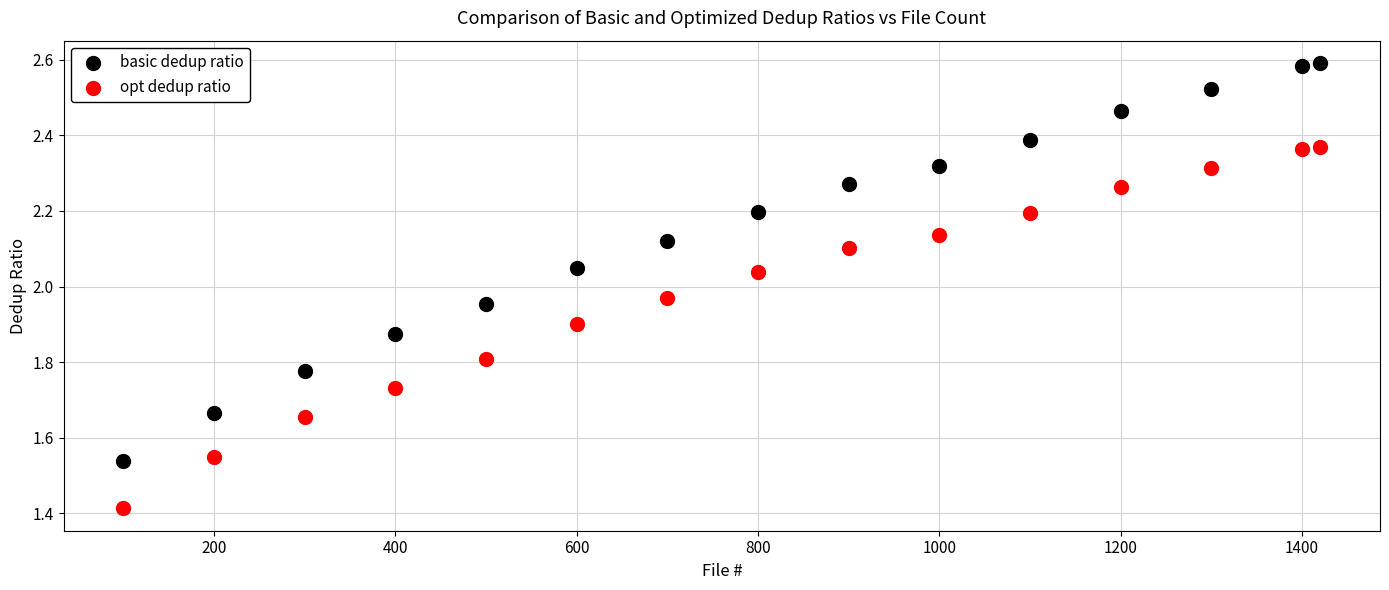

What are all the series names shown in the legend?

basic dedup ratio, opt dedup ratio